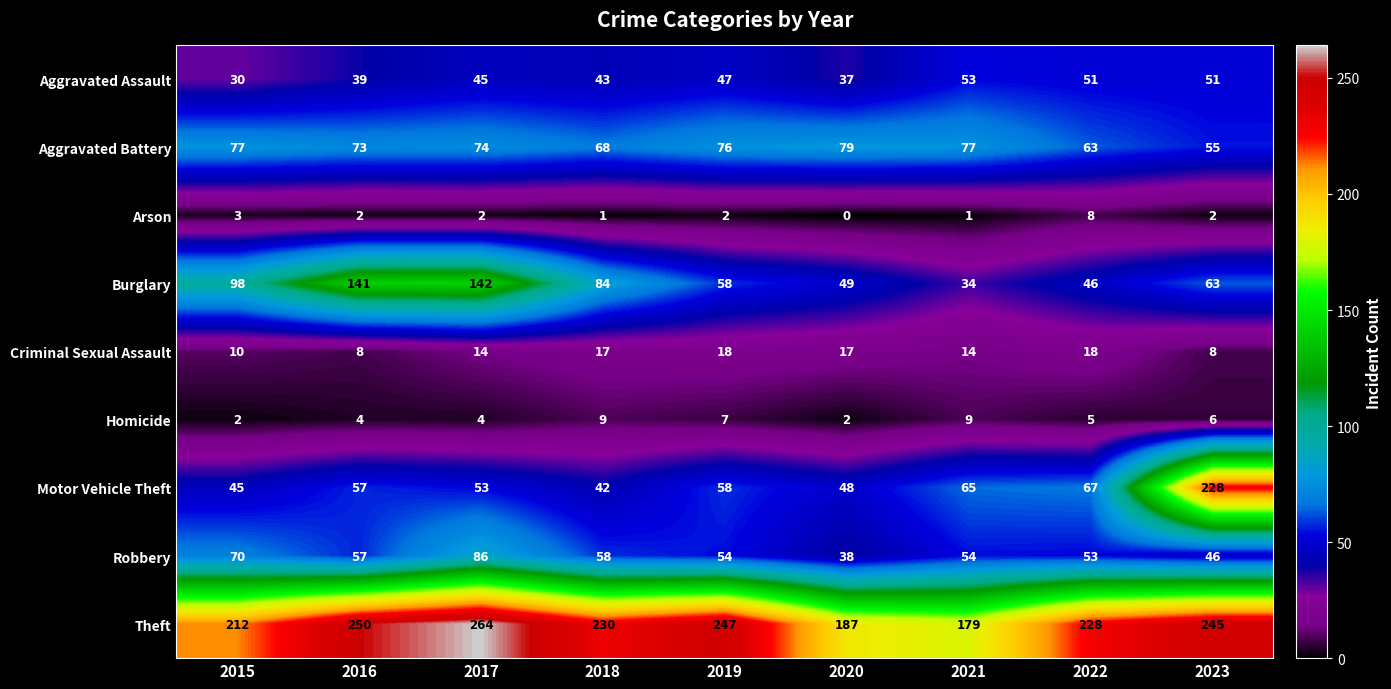

Count the number of data series in this chart.

9